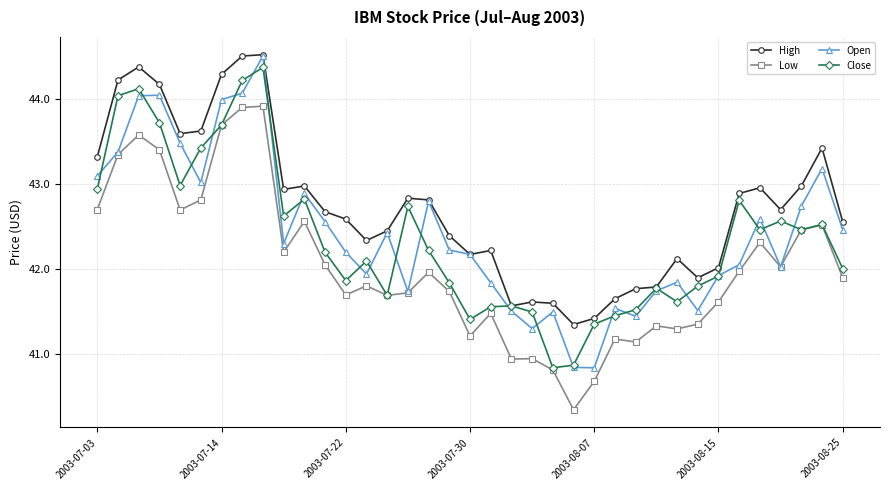

True or false: High and Low cross at least once.

False